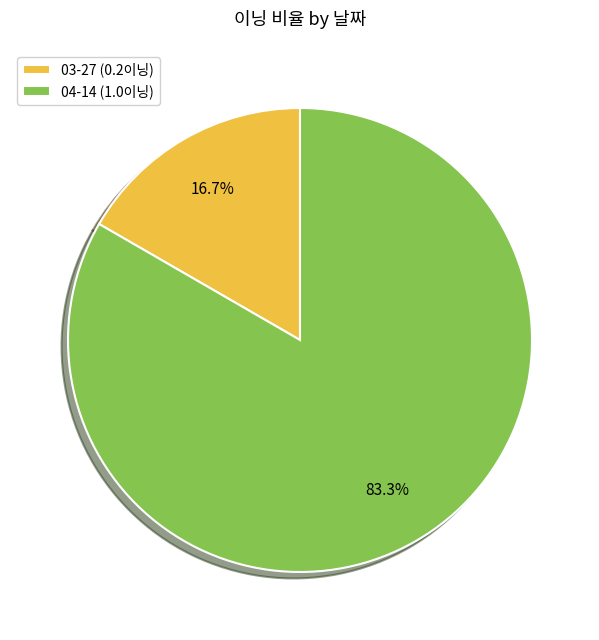

What percentage is the 04-14 slice, to the nearest percent?

83%